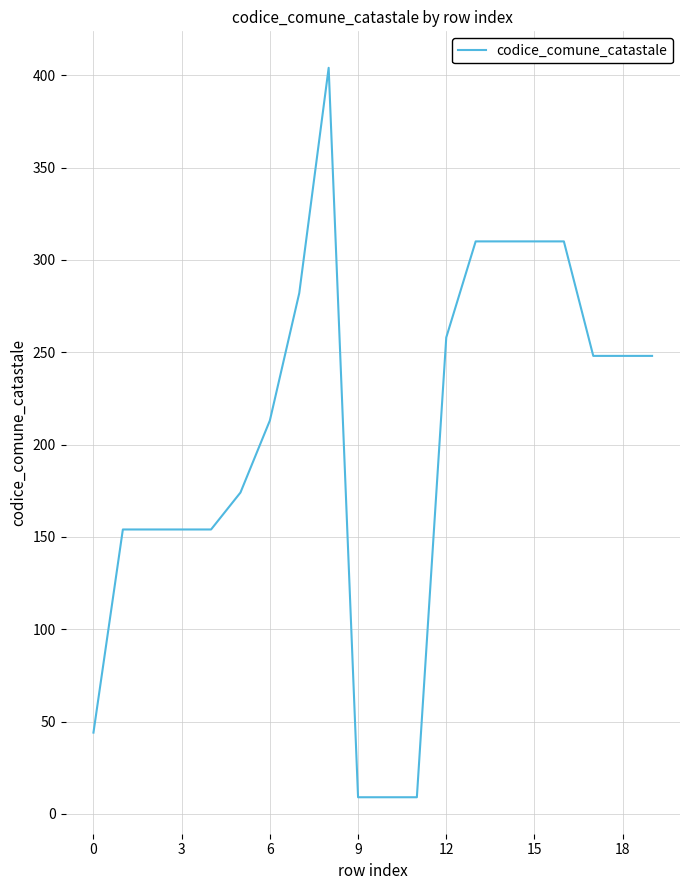

What is the difference between the maximum and minimum values?

395